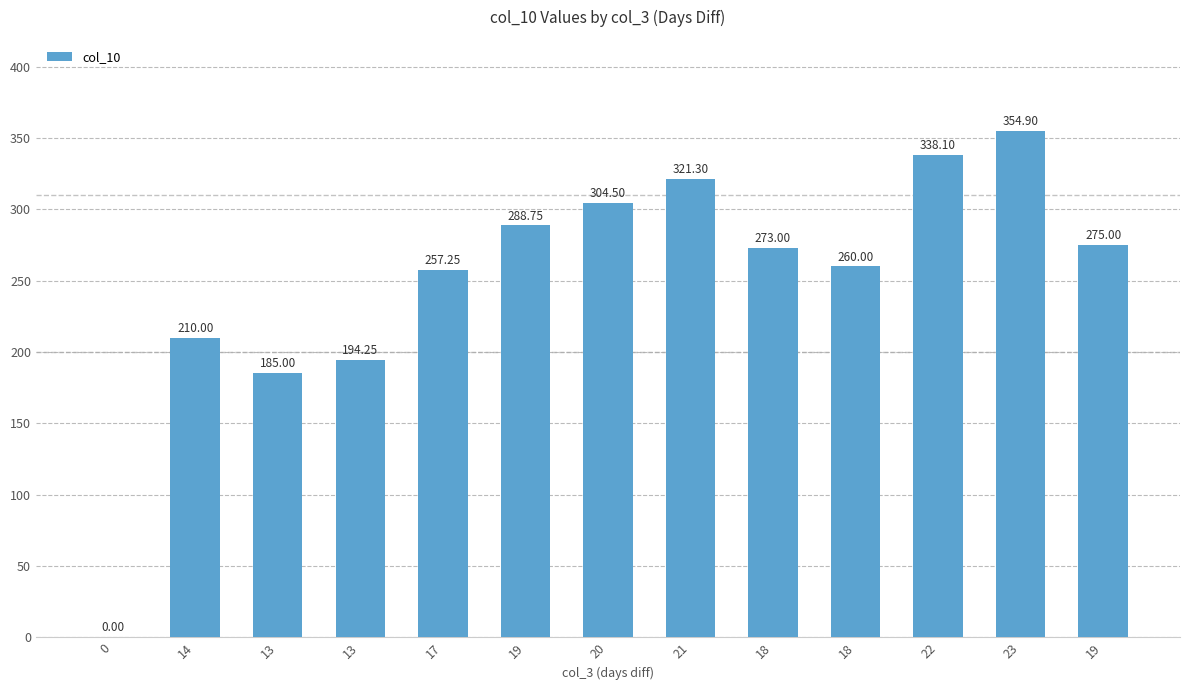

List the labels in order of value, smallest first.

0, 13, 13, 14, 17, 18, 18, 19, 19, 20, 21, 22, 23